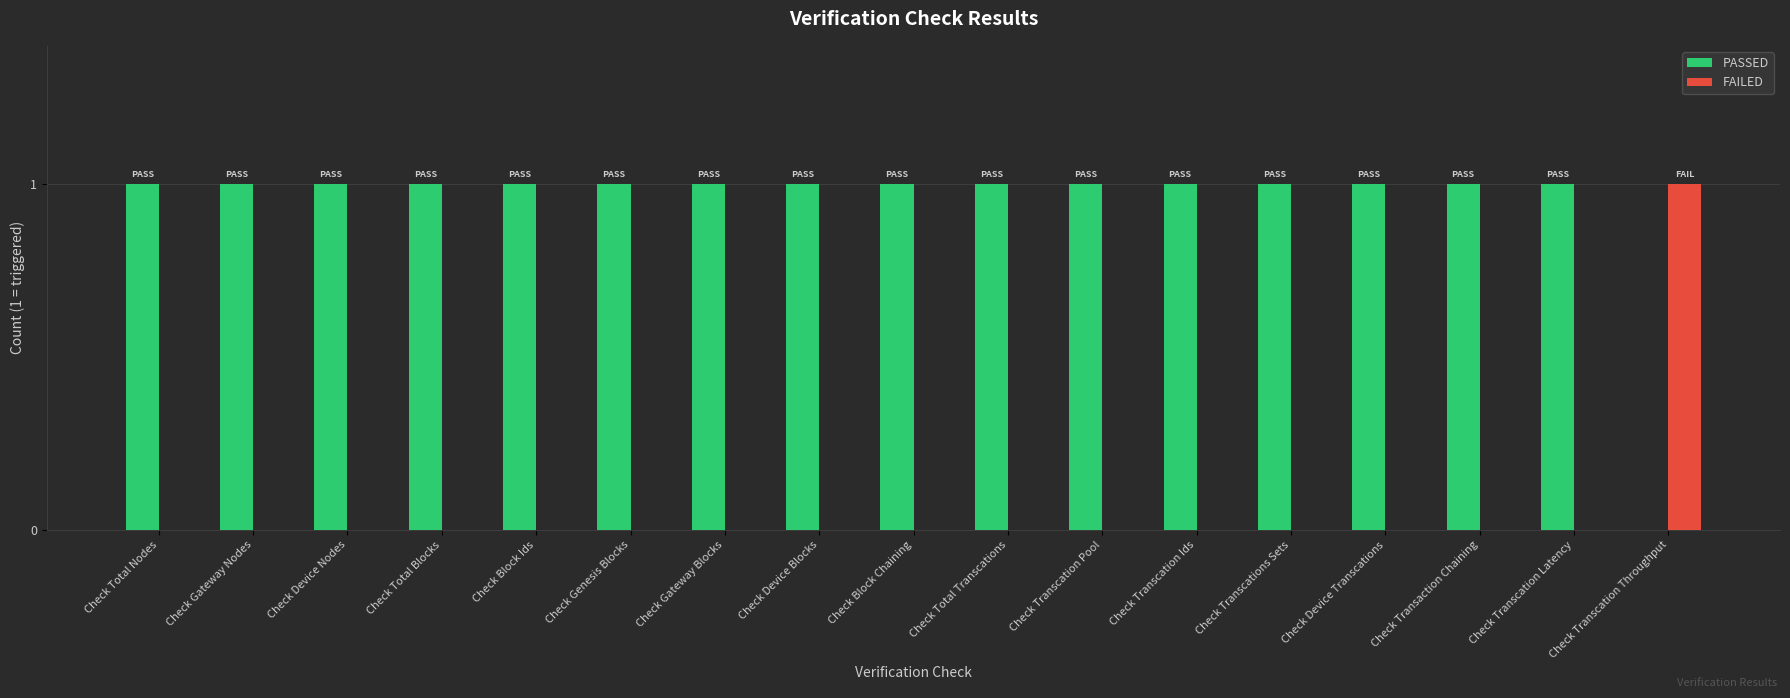

What is the sum of all FAILED values?

1